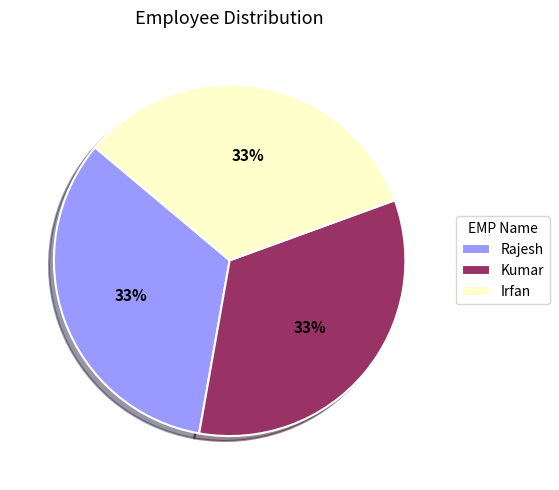

Is the sum of Rajesh and Irfan greater than half?

Yes